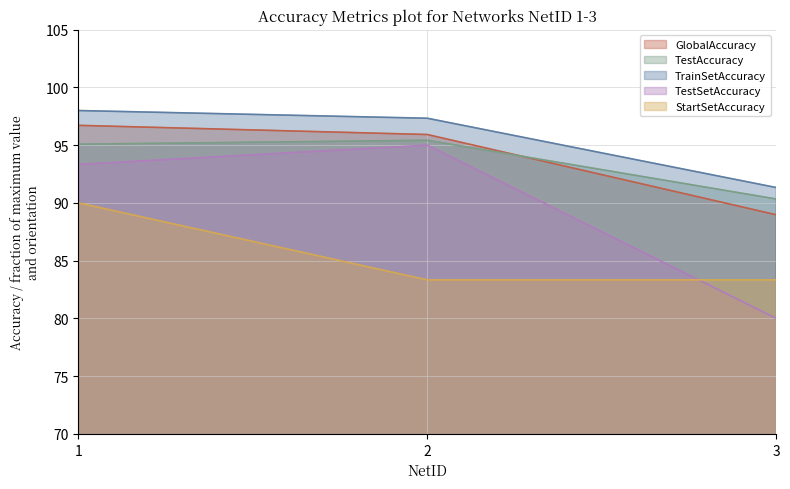

Reading left to right, what are all the values shown in this chart?

GlobalAccuracy: 1=96.7	2=95.9	3=89.0
TestAccuracy: 1=95.1	2=95.4	3=90.3
TrainSetAccuracy: 1=98.0	2=97.3	3=91.3
TestSetAccuracy: 1=93.3	2=95.0	3=80.0
StartSetAccuracy: 1=90.0	2=83.3	3=83.3